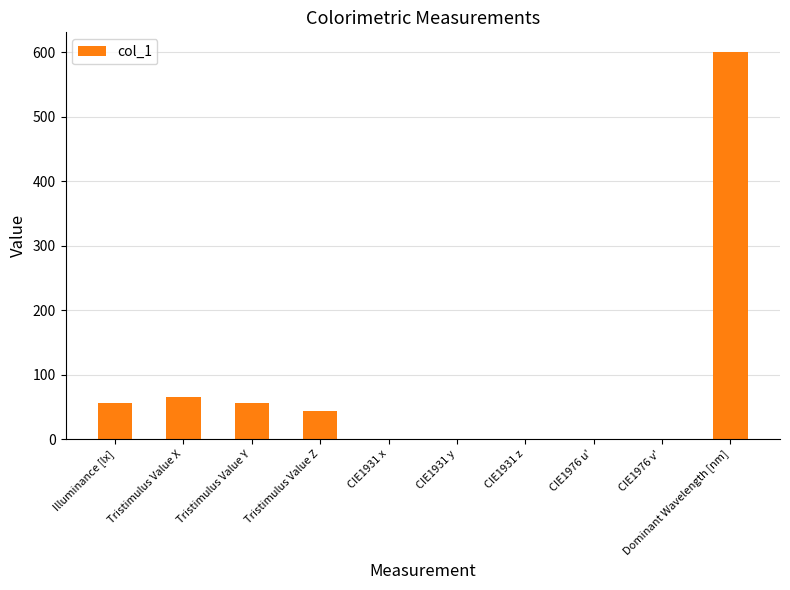

Between Tristimulus Value Y and CIE1931 z, which is larger?

Tristimulus Value Y